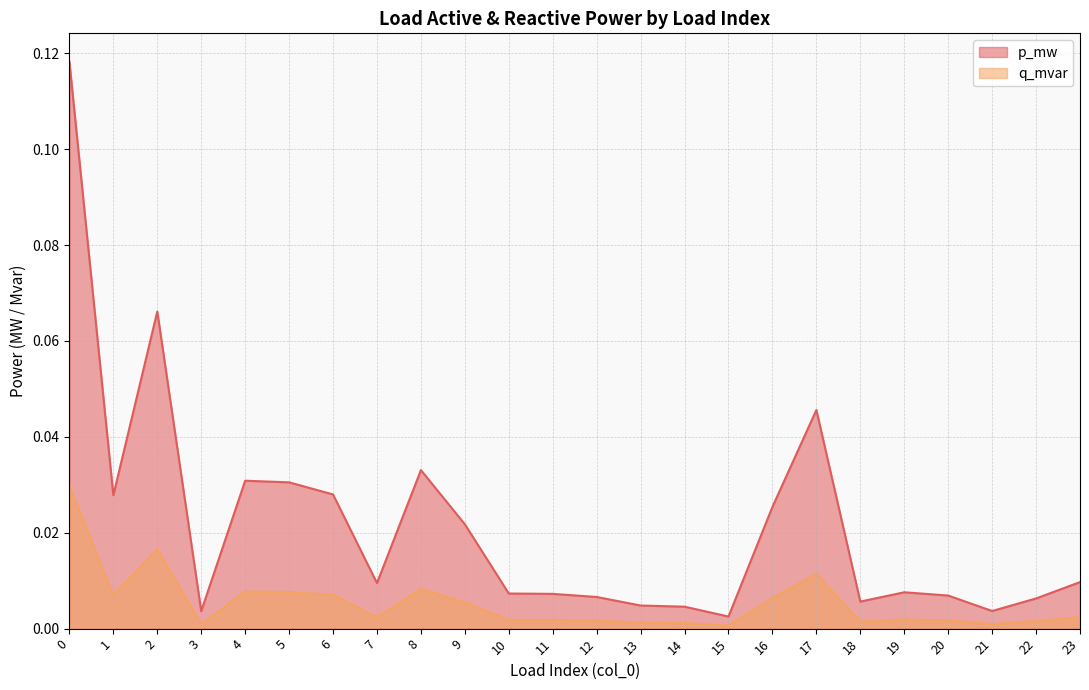

Which series has the widest spread of values?

p_mw